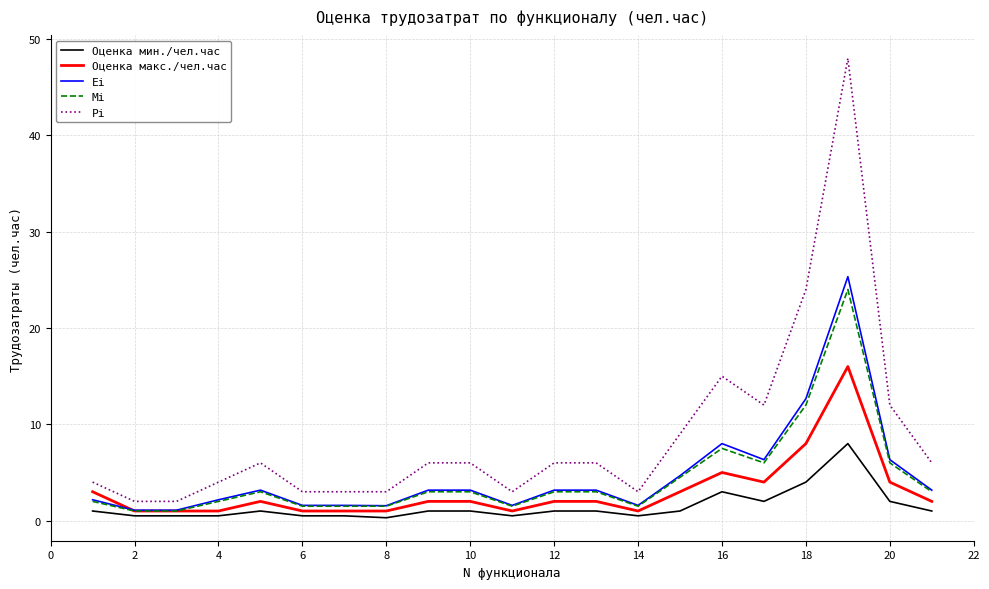

What is the difference between the second highest and minimum values in the Оценка макс./чел.час series?

7.0